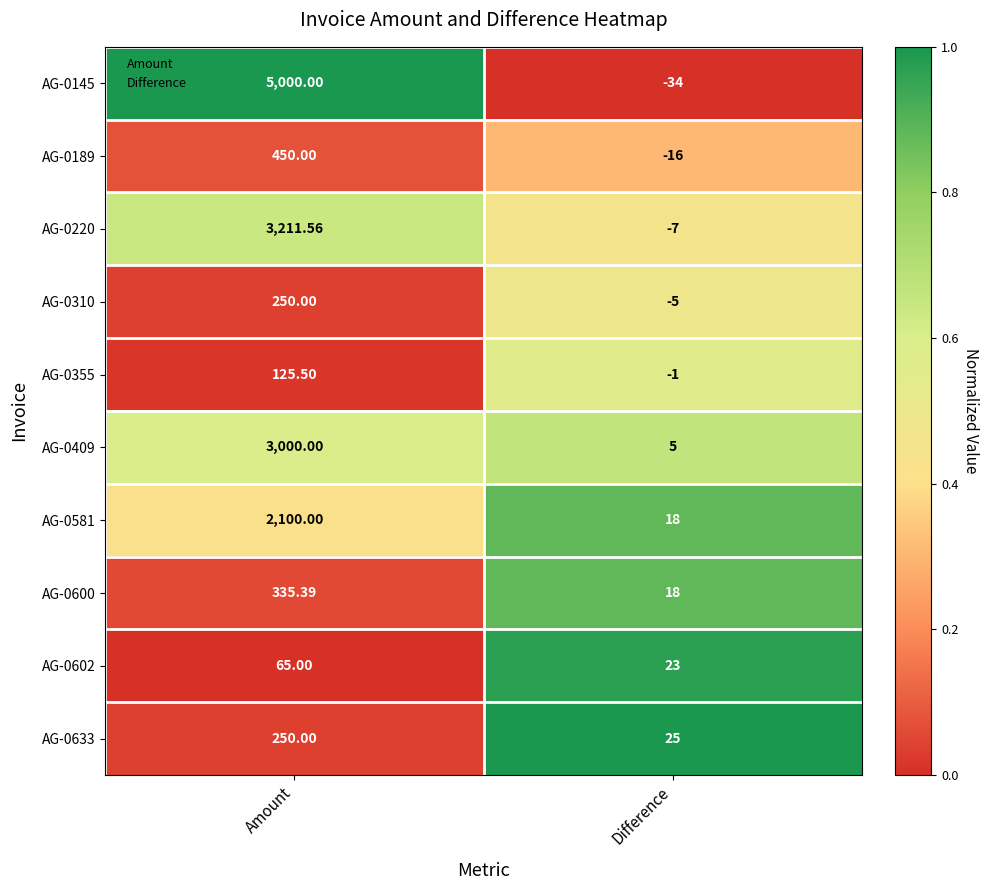

Rank the categories by AG-0581 value from highest to lowest.

Amount, Difference